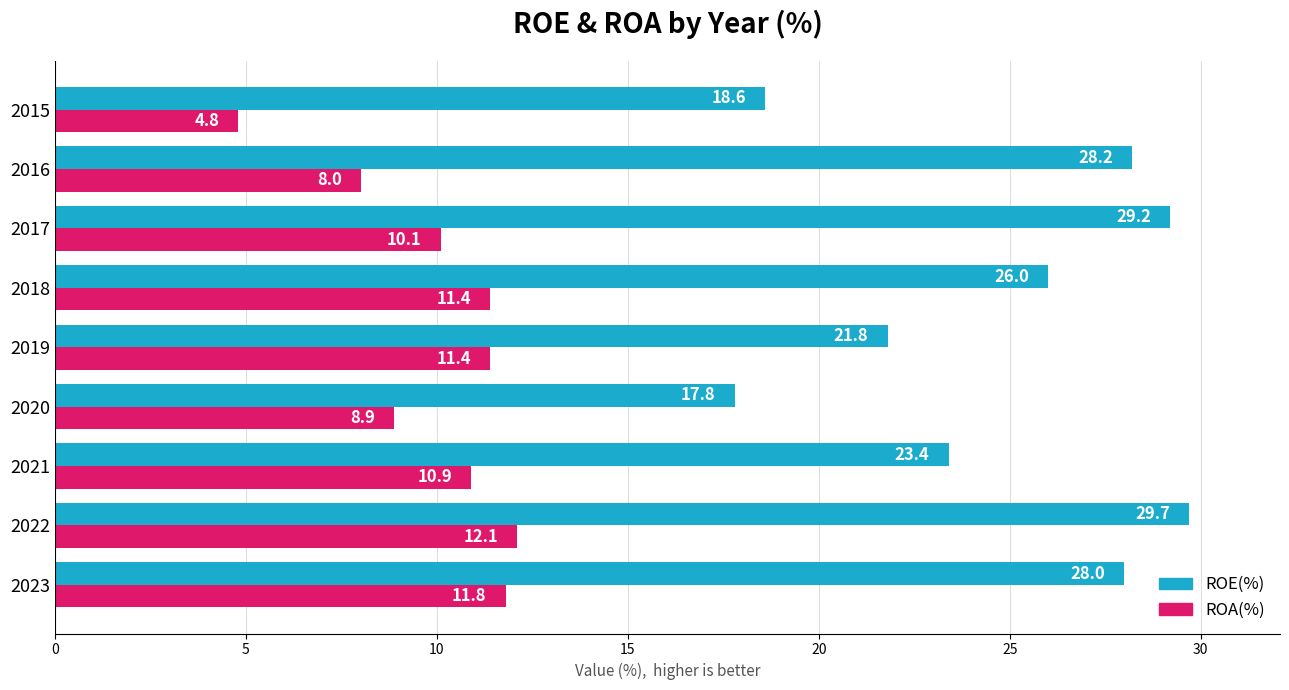

What is the sum of all ROA(%) values?

89.4